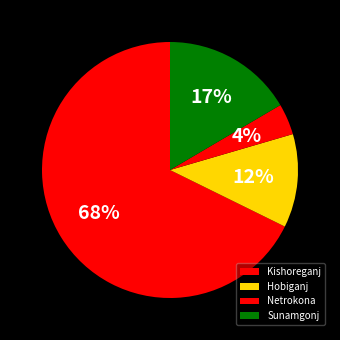

To the nearest percent, what percentage of the pie is Sunamgonj?

17%